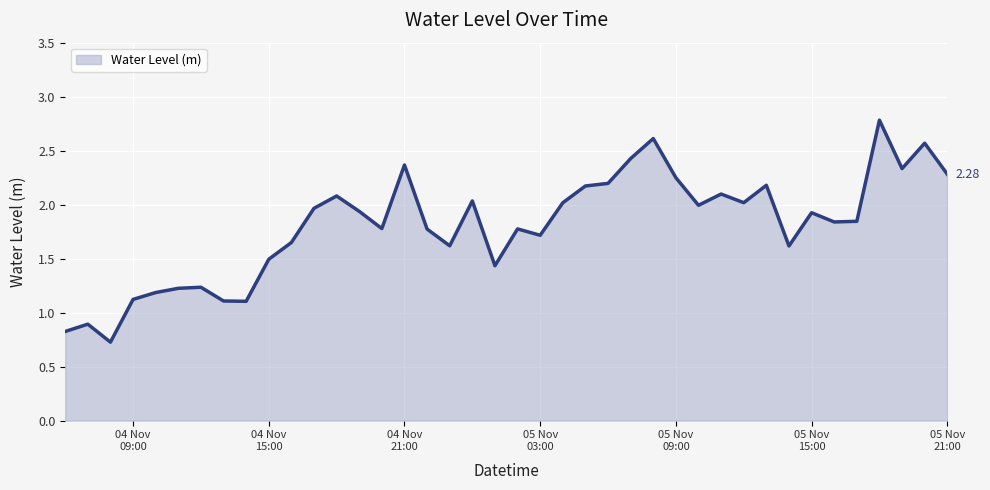

How many distinct data groups are displayed?

1